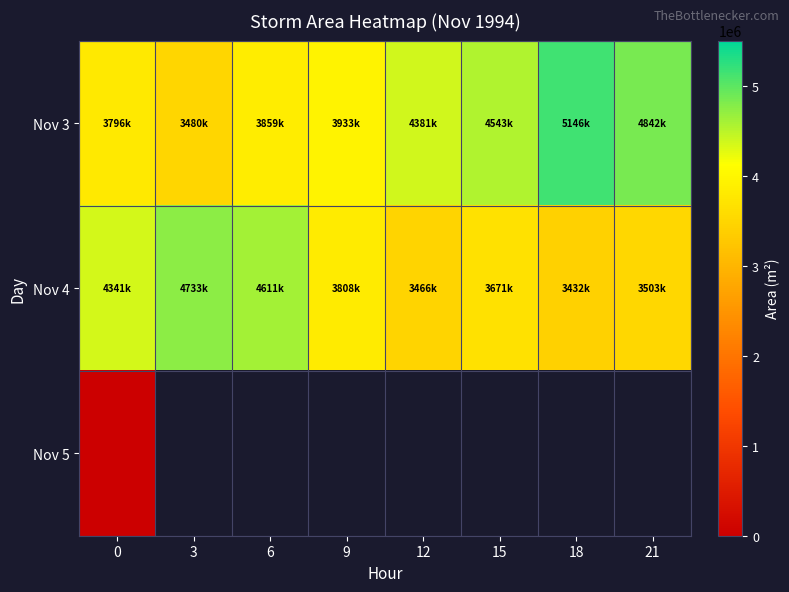

At how many categories does at least one series exceed 4131661?

7